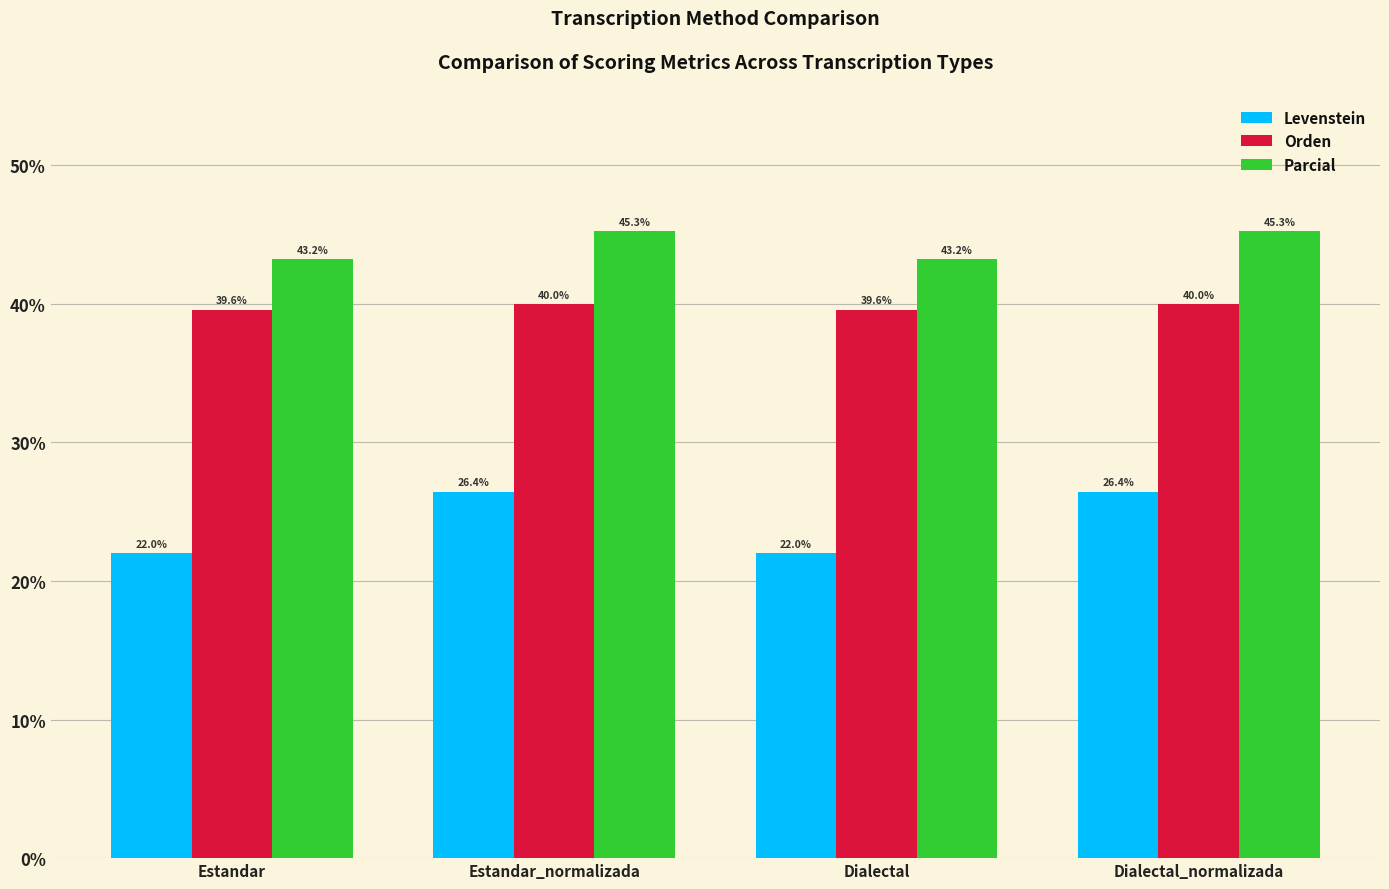

Rank the series by their average value, from highest to lowest.

Parcial, Orden, Levenstein